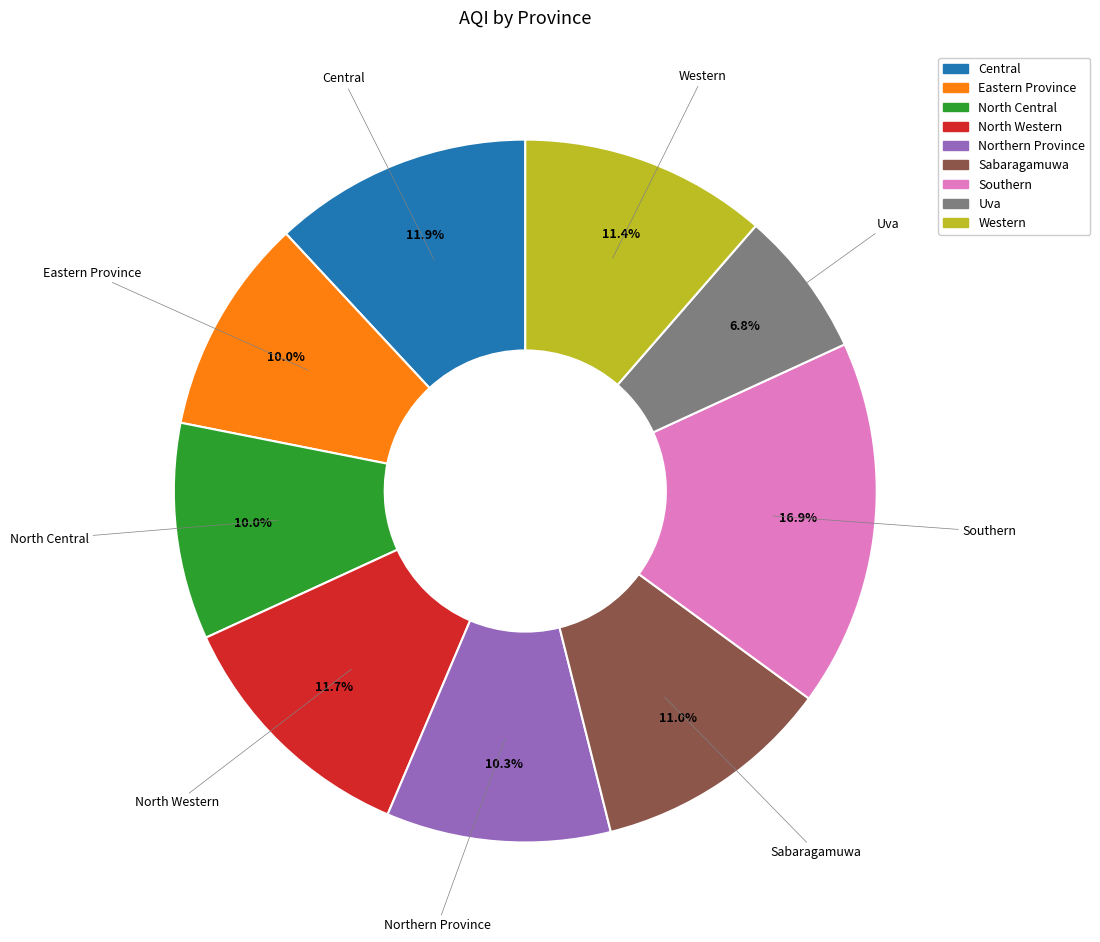

Do Eastern Province and North Central together represent more than half of the pie?

No